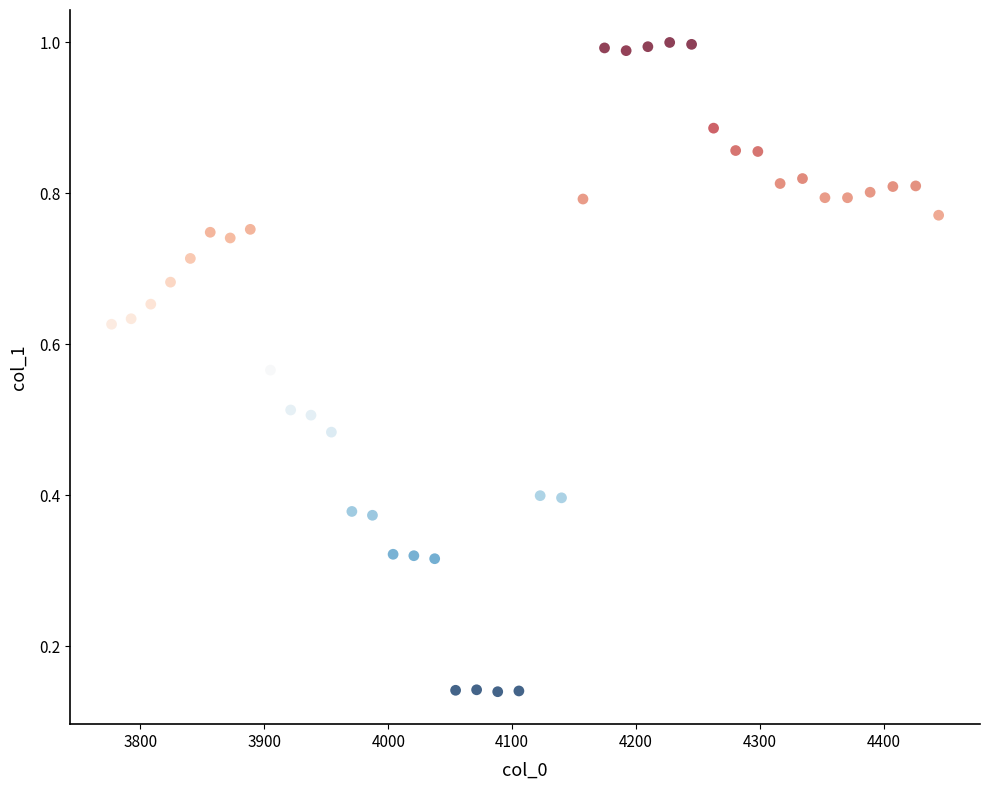

What is the range of X values (max minus min)?

667.4